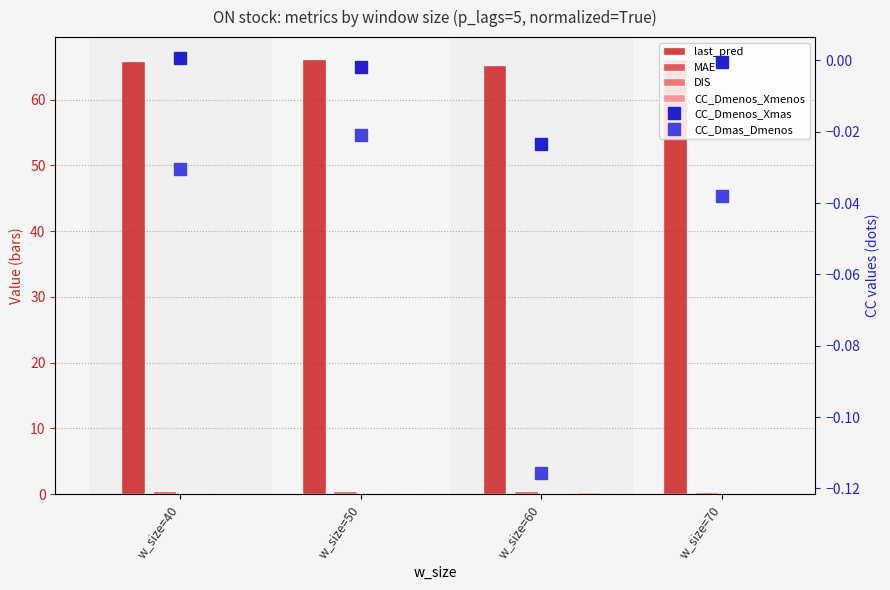

At which label does MAE reach its minimum?

w_size=70